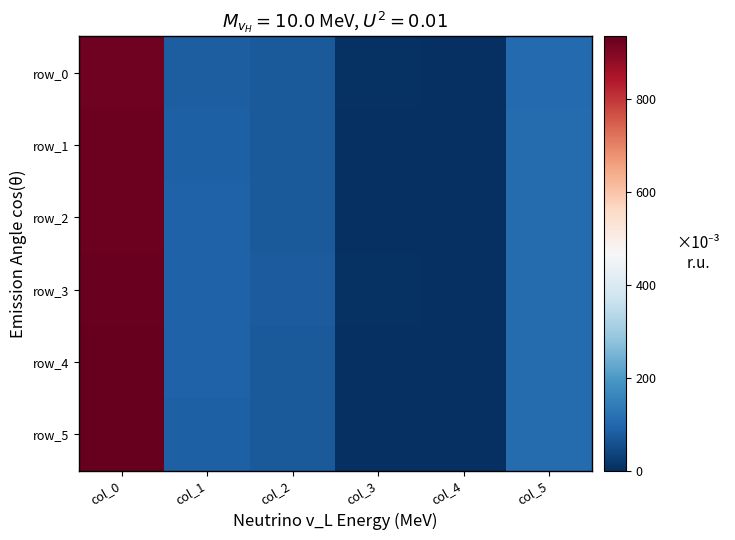

The value of row_2 at col_5 is 107. True or false?

True